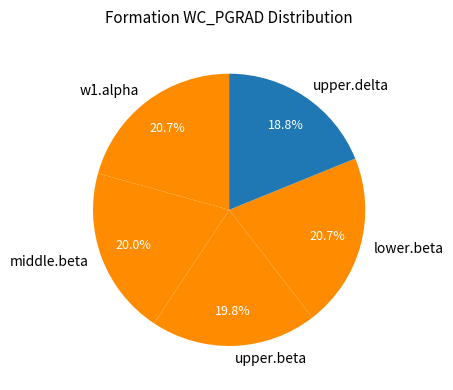

To the nearest percent, what percentage of the pie is w1.alpha?

21%